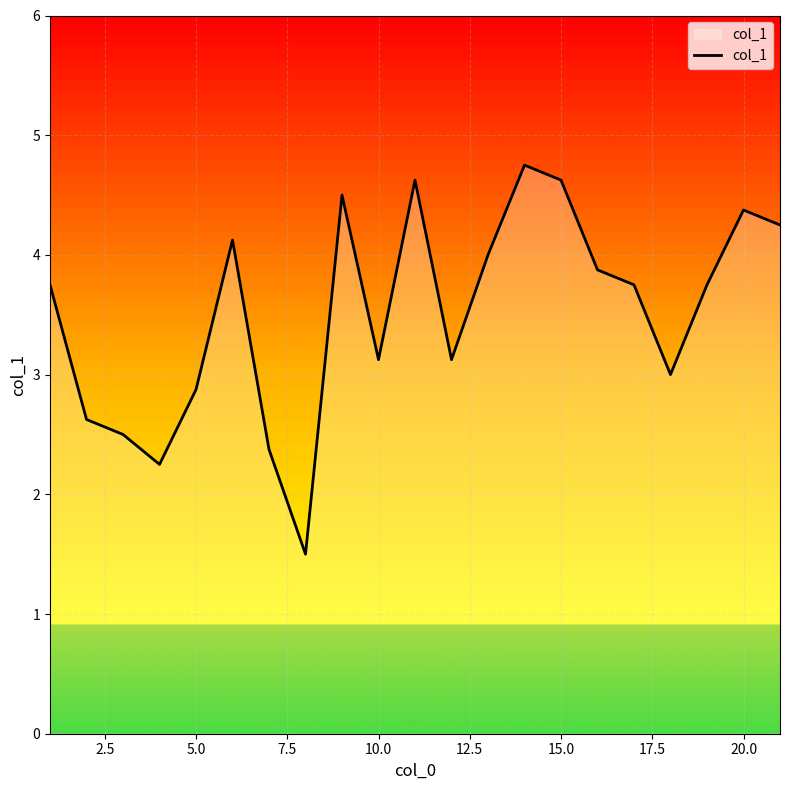

What is the greatest value displayed?

4.8